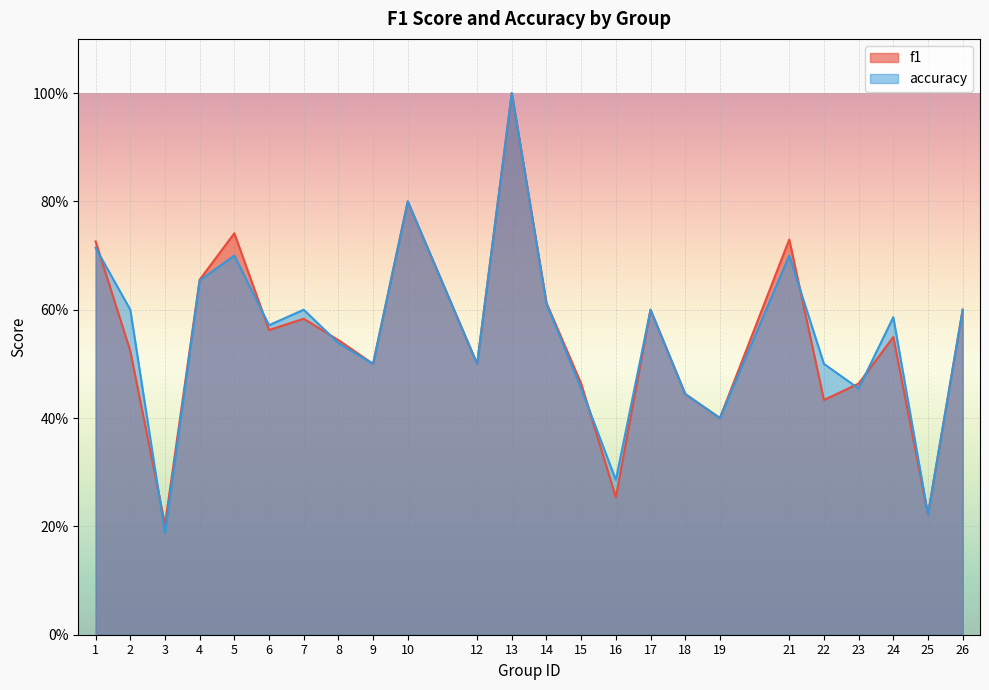

After their last crossing, which series has the higher values: f1 or accuracy?

accuracy